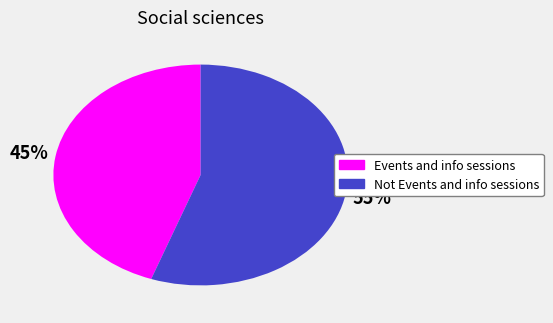

What is the smallest slice in the pie chart?

Events and info sessions